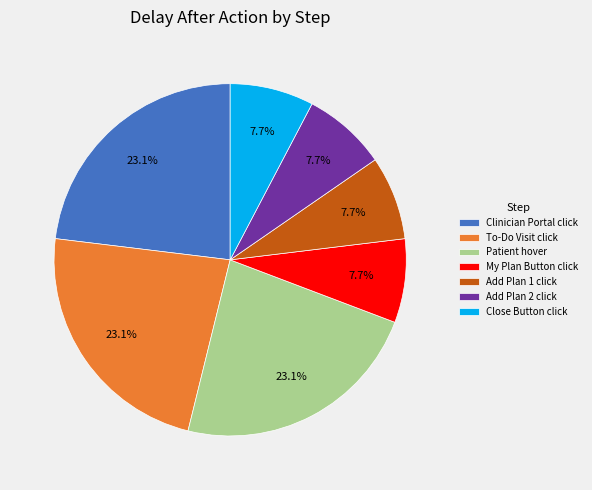

How many slices are in this pie chart?

7